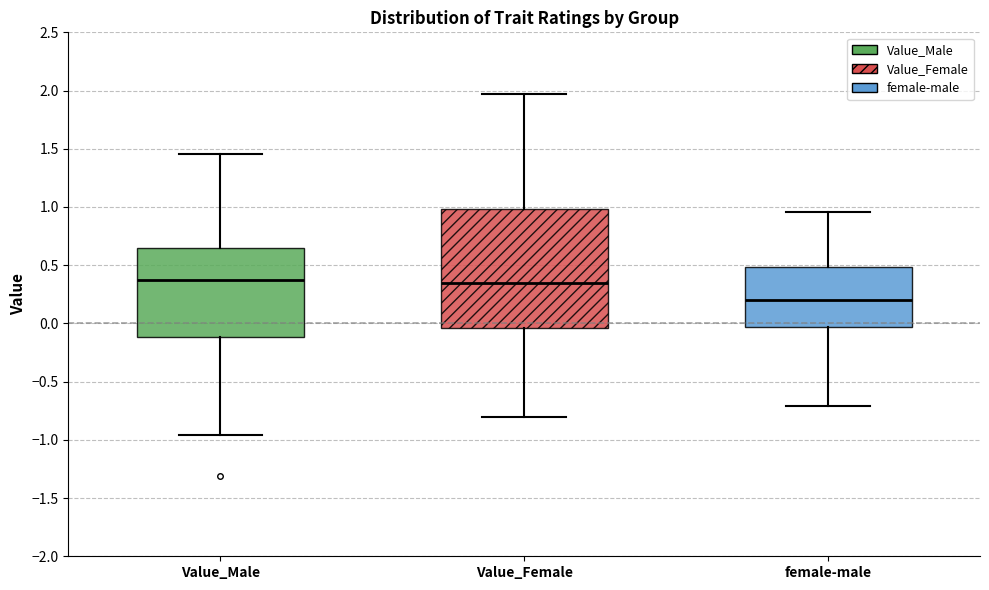

Where is the upper edge of the box for female-male on the y-axis? The values are not printed on the chart, so give them approximately, as read against the axis.

0.50